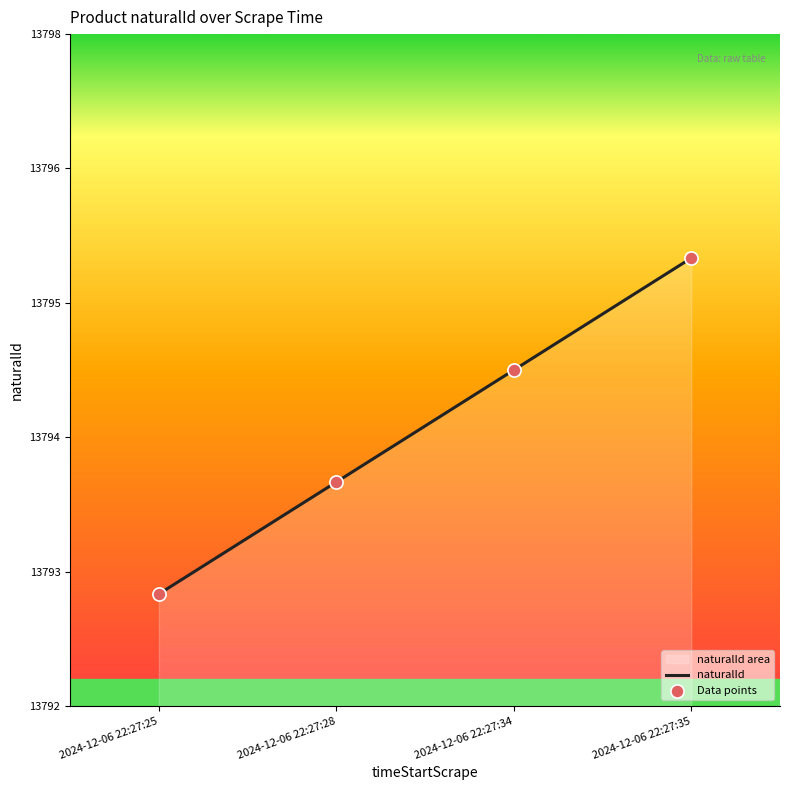

What is the change in value from 2024-12-06 22:27:25 to 2024-12-06 22:27:35?

+3